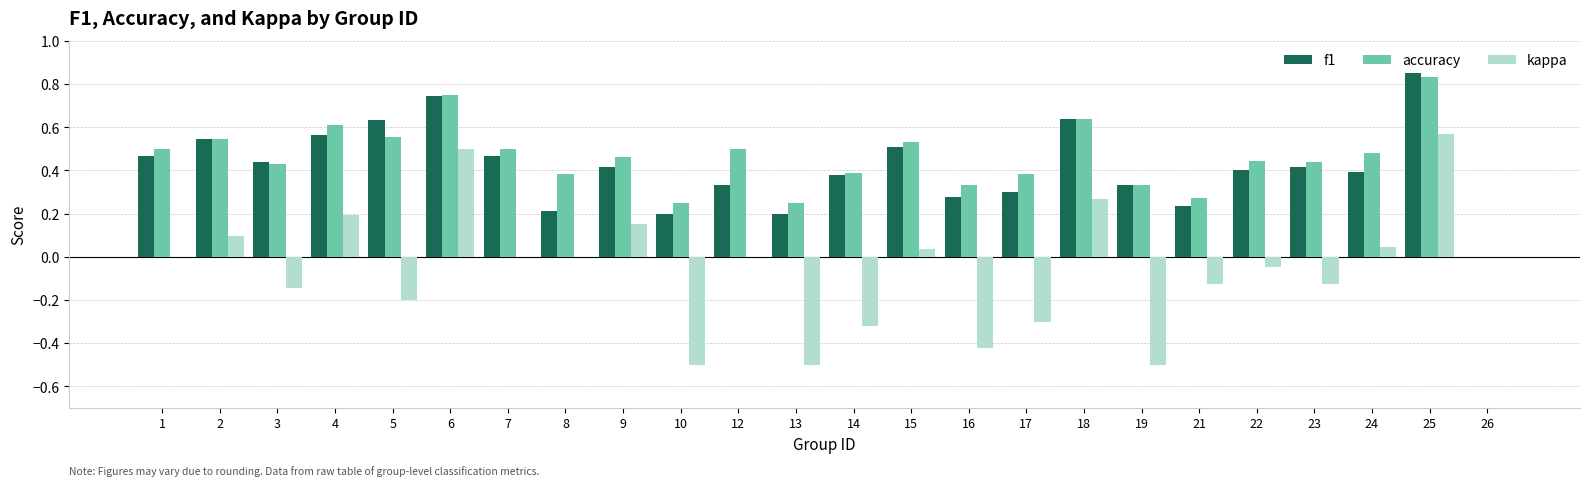

What is the sum of all kappa values?

-1.3